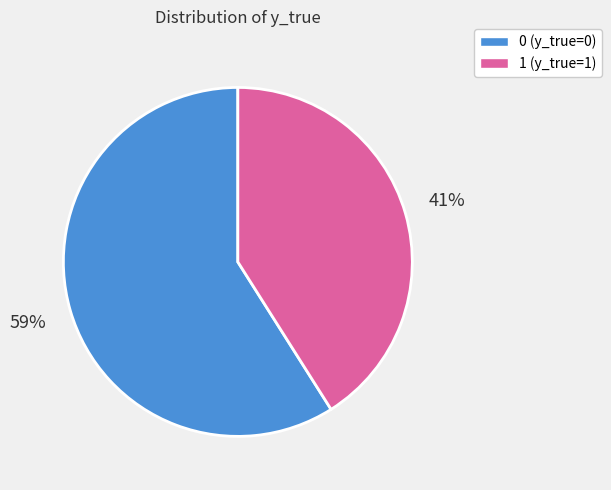

Do 1 and 0 together represent more than half of the pie?

Yes